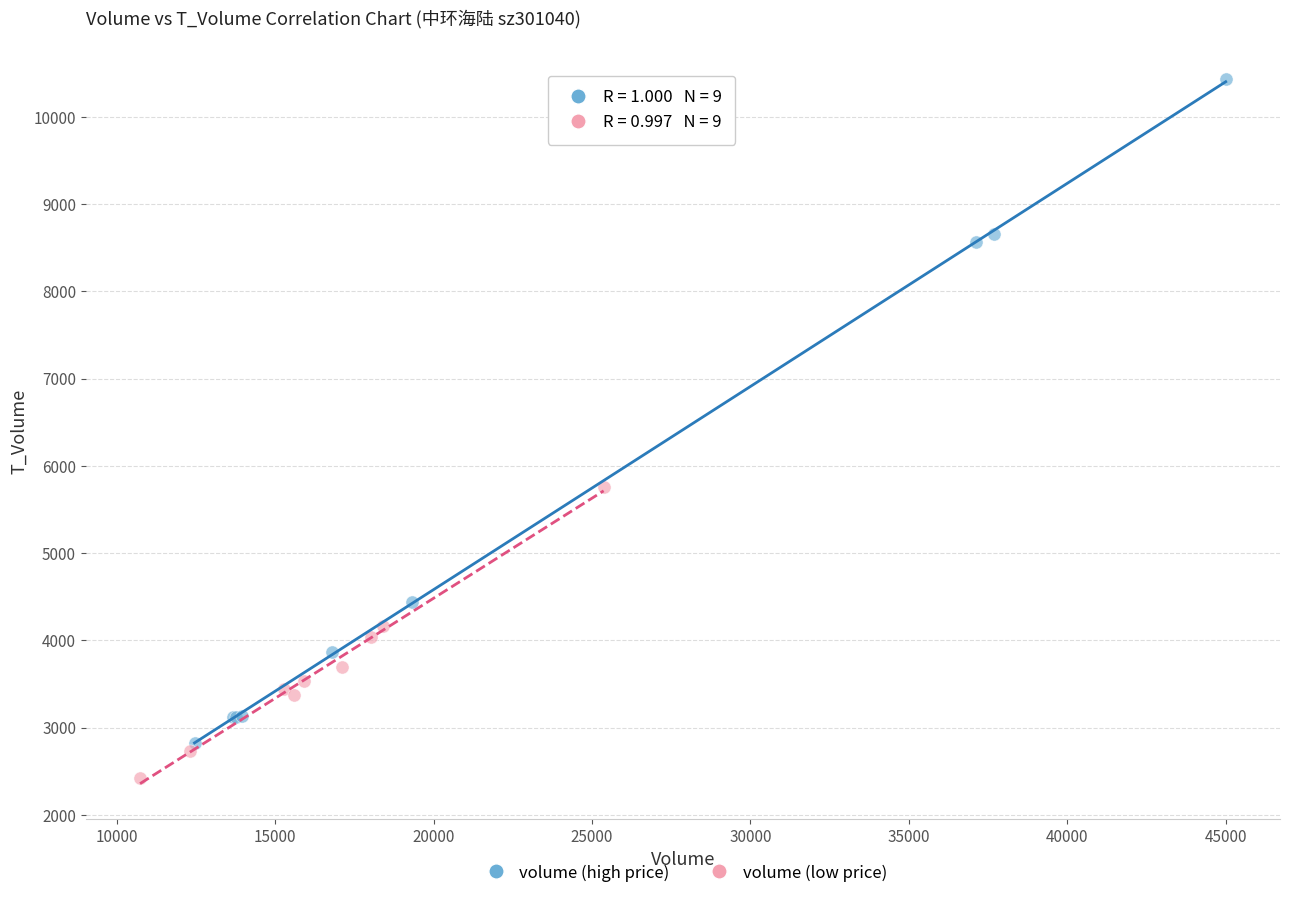

Which series reaches the maximum Y coordinate?

volume (high price)